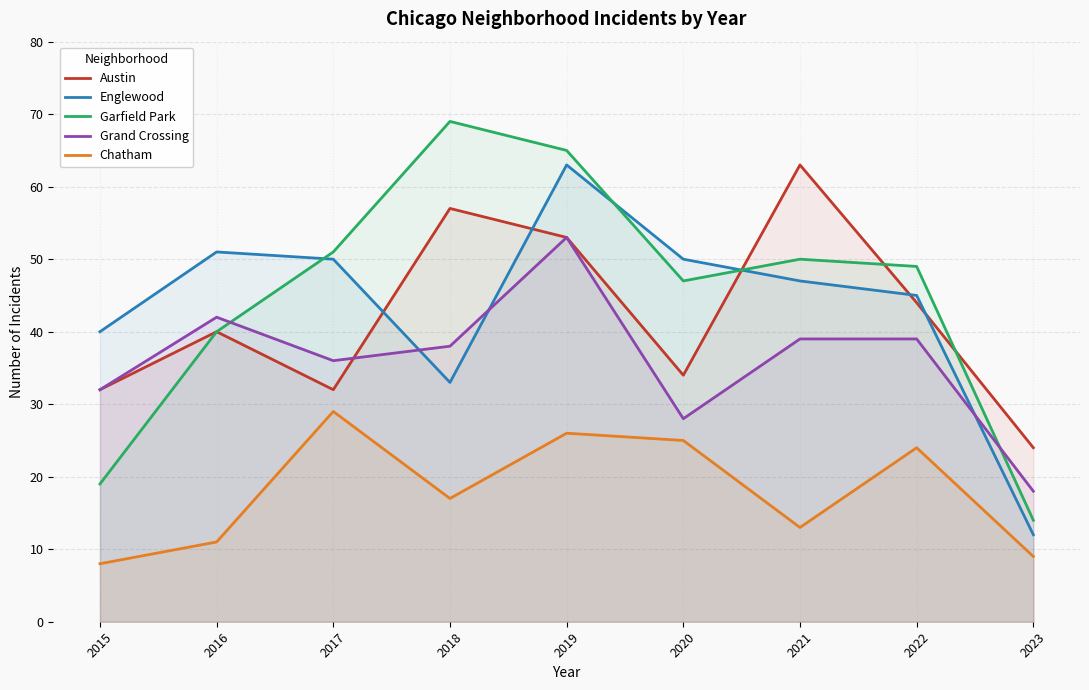

True or false: Austin and Chatham intersect in this chart.

False